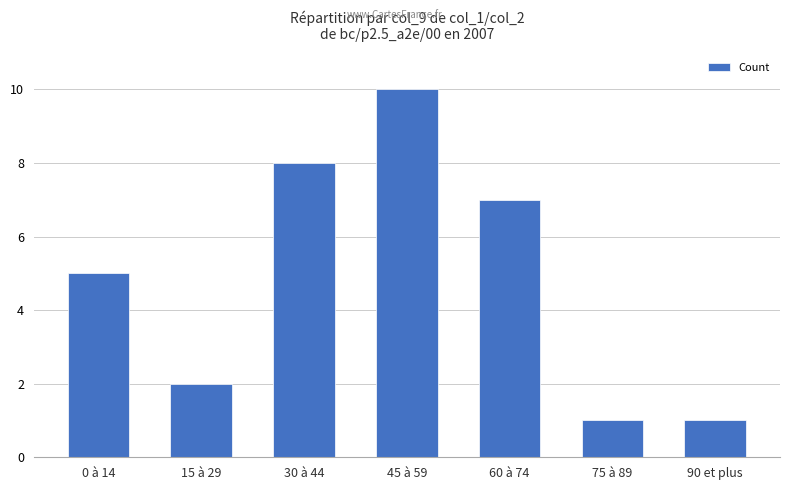

The value at 45 à 59 is 10. True or false?

True